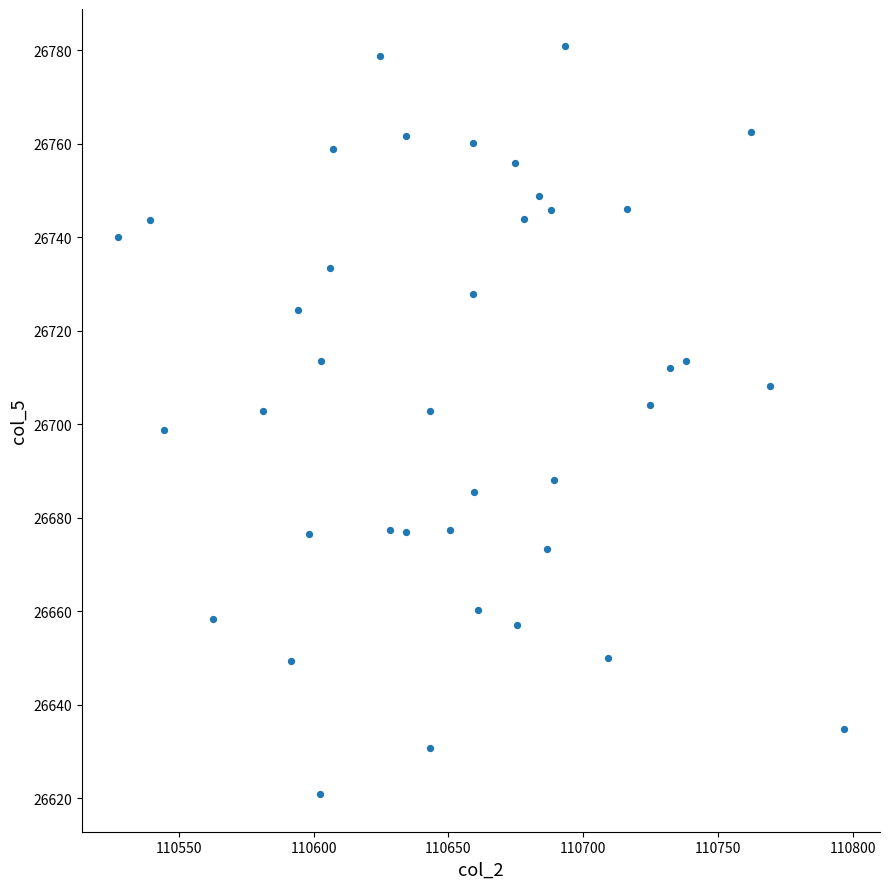

What is the range of X values (max minus min)?

269.1